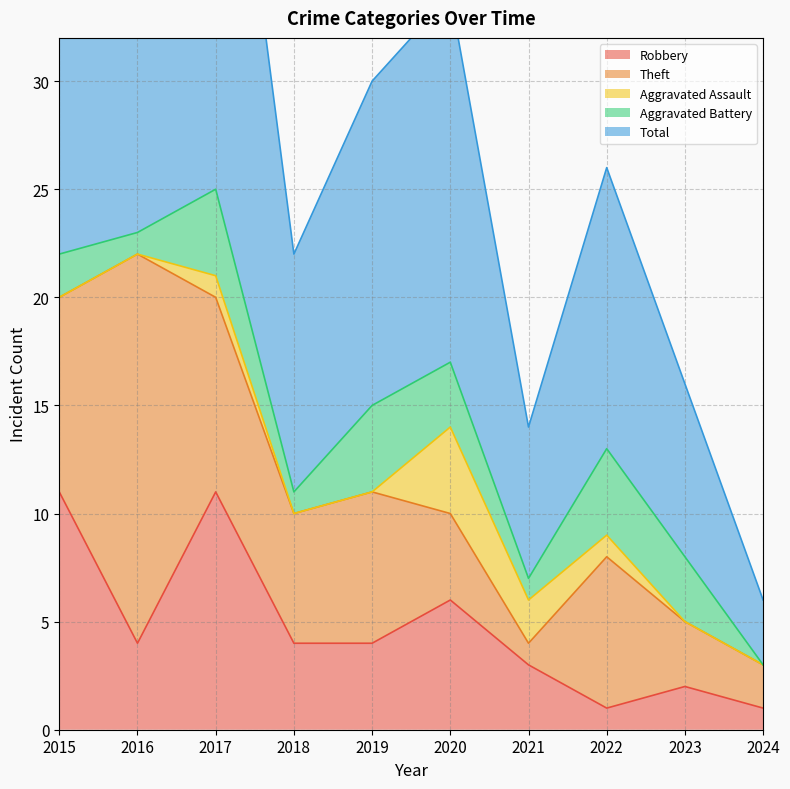

Which series changed the most between 2021 and 2022?

Theft